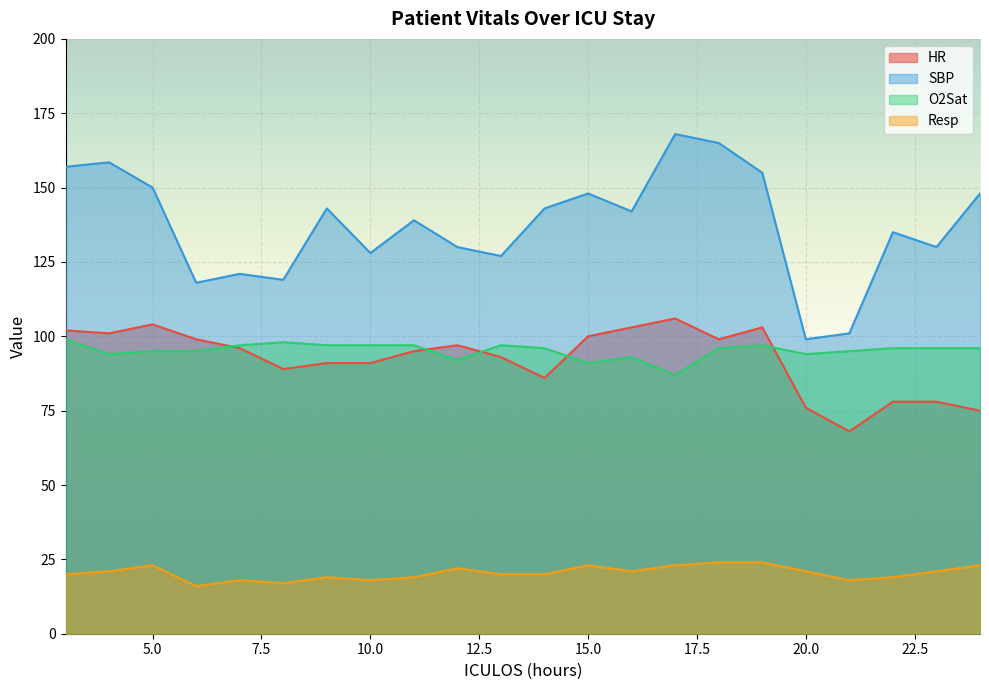

What is the difference between the highest and lowest values at 21?

83.0